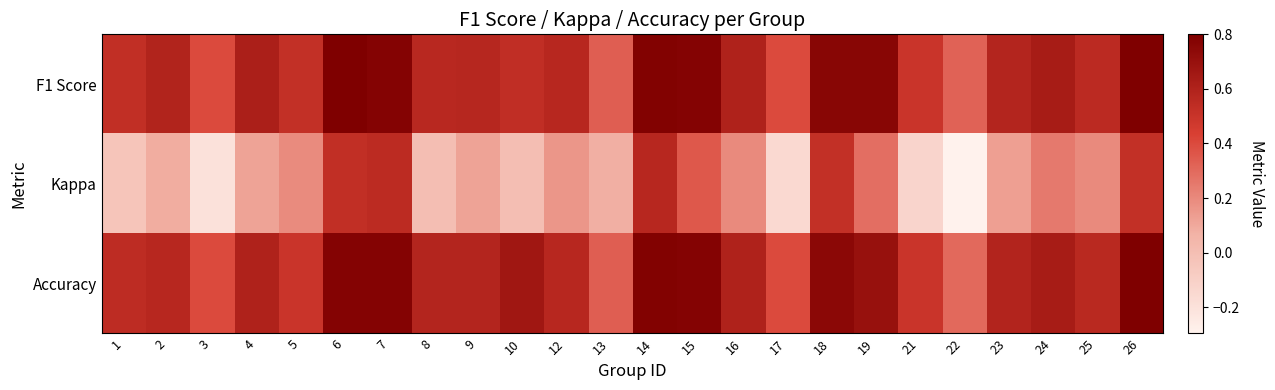

Which series has the largest total across all categories?

Accuracy